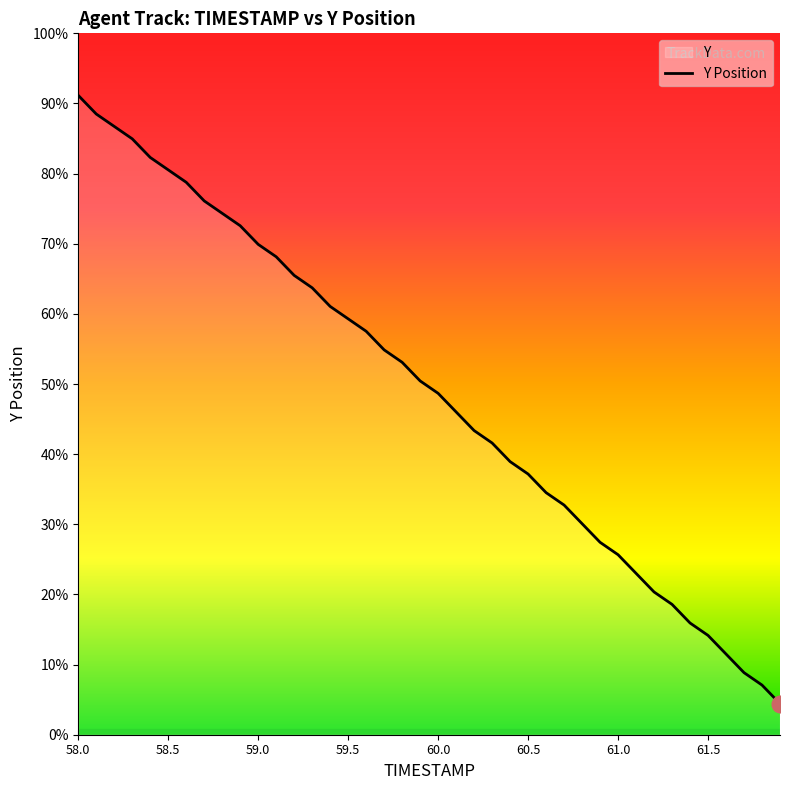

True or false: there are more than 1 points higher than both neighbors.

False